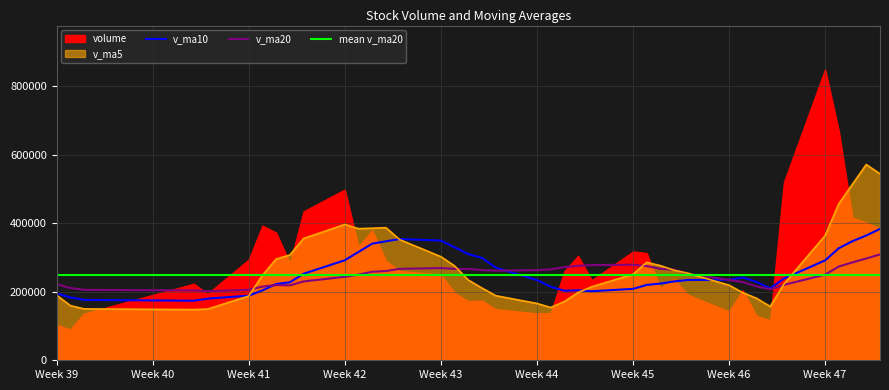

What is the value of the v_ma20 point at the 21st from the left?

261285.2